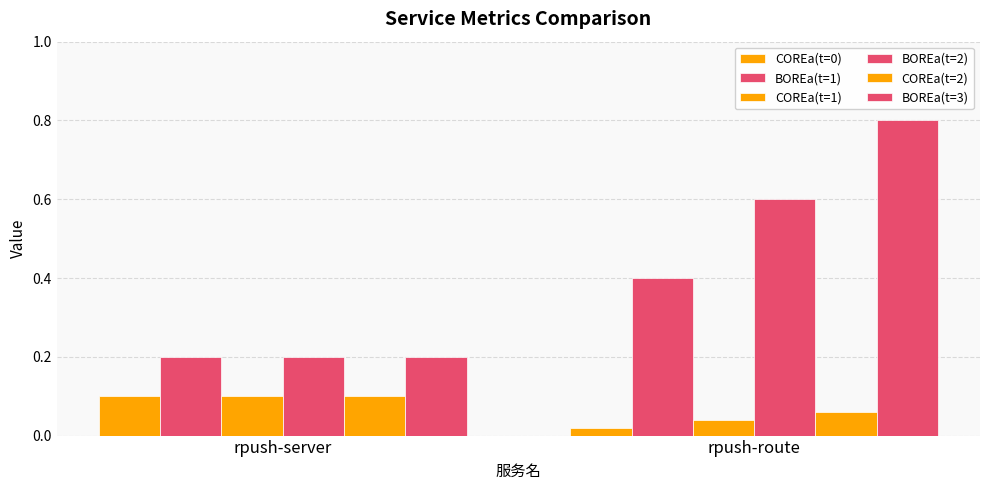

What value does the BOREa(t=3) series have at rpush-route?

0.8